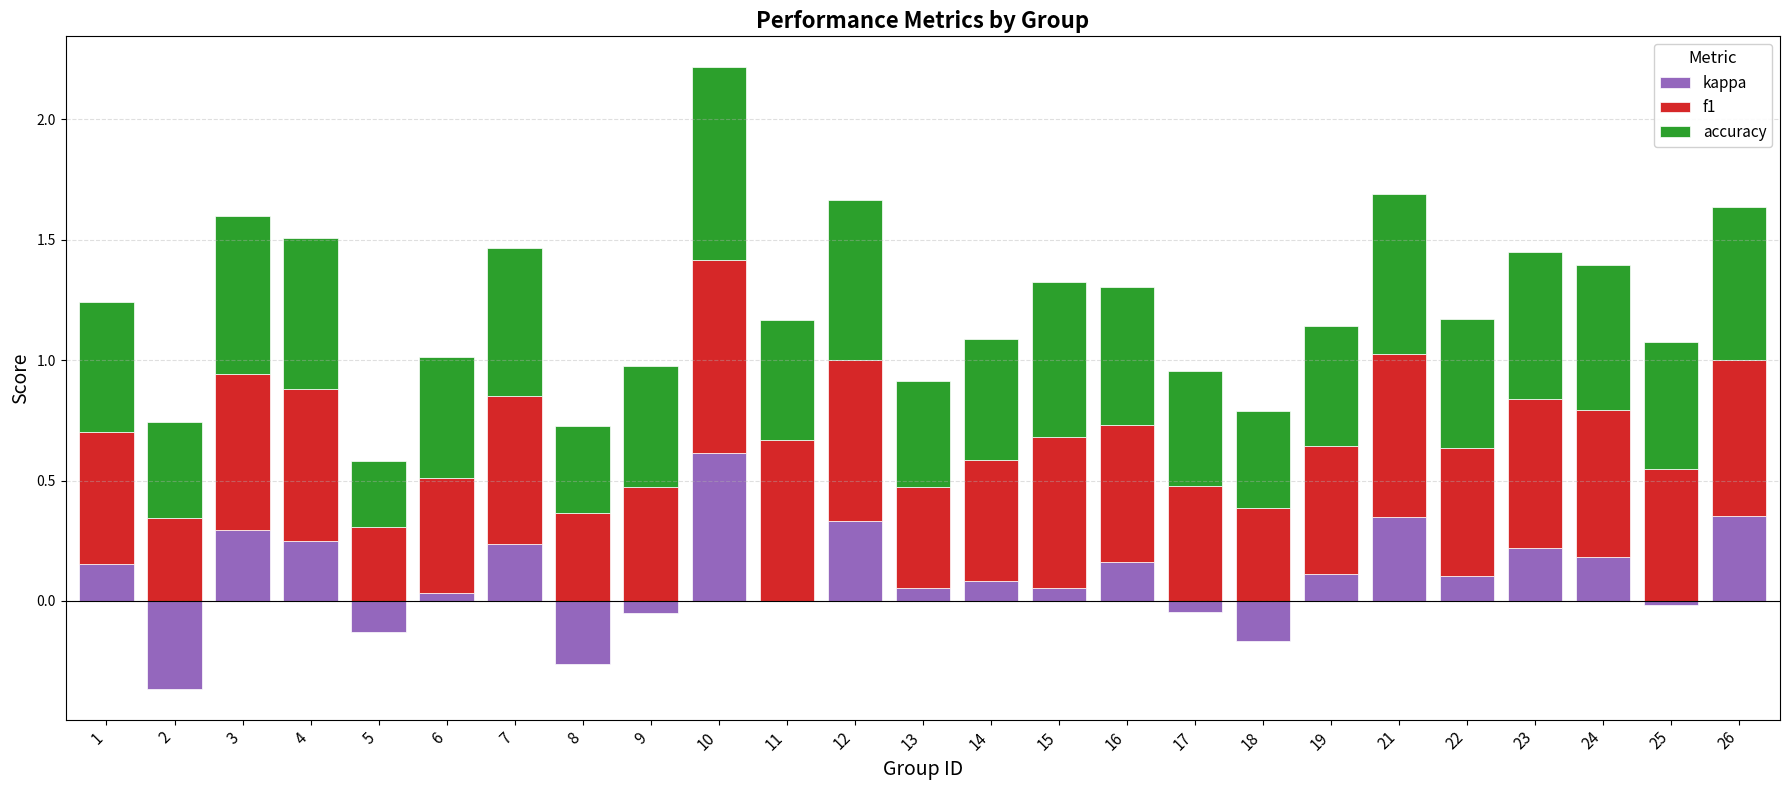

Reading left to right, transcribe all the data shown in this chart.

kappa: 0.2	-0.4	0.3	0.2	-0.1	0.0	0.2	-0.3	-0.1	0.6	0.0	0.3	0.1	0.1	0.1	0.2	-0.0	-0.2	0.1	0.3	0.1	0.2	0.2	-0.0	0.4
f1: 0.5	0.3	0.7	0.6	0.3	0.5	0.6	0.4	0.5	0.8	0.7	0.7	0.4	0.5	0.6	0.6	0.5	0.4	0.5	0.7	0.5	0.6	0.6	0.5	0.6
accuracy: 0.5	0.4	0.7	0.6	0.3	0.5	0.6	0.4	0.5	0.8	0.5	0.7	0.4	0.5	0.6	0.6	0.5	0.4	0.5	0.7	0.5	0.6	0.6	0.5	0.6